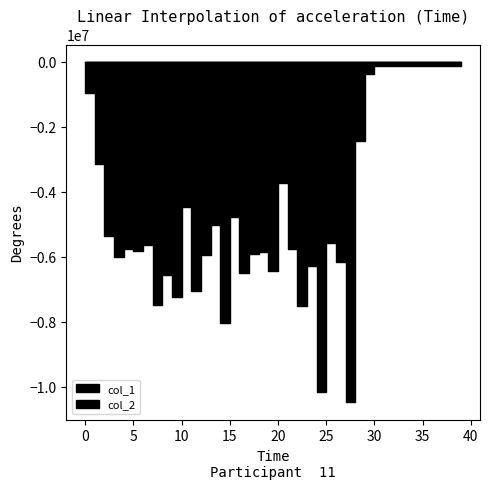

Does the chart have visible grid lines?

No